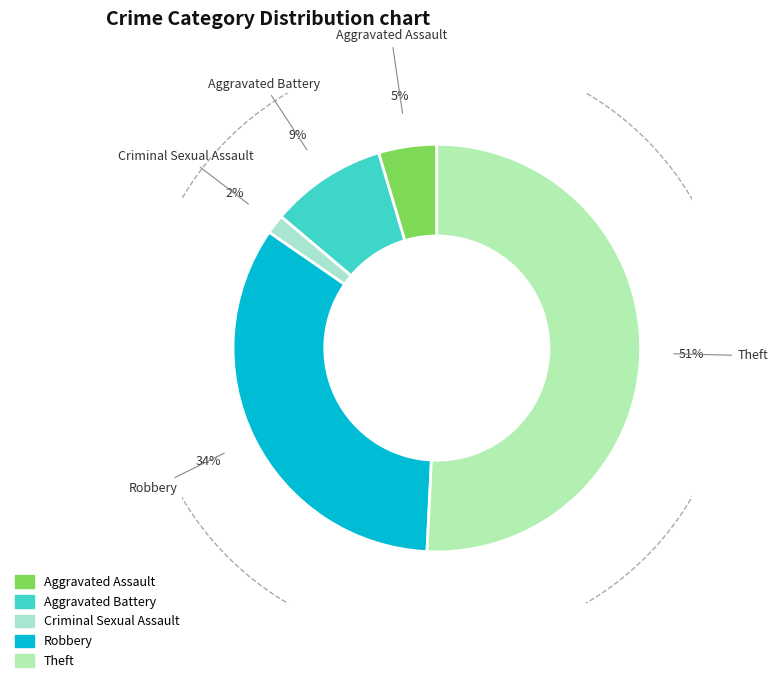

True or false: Robbery accounts for 42% of the total.

False